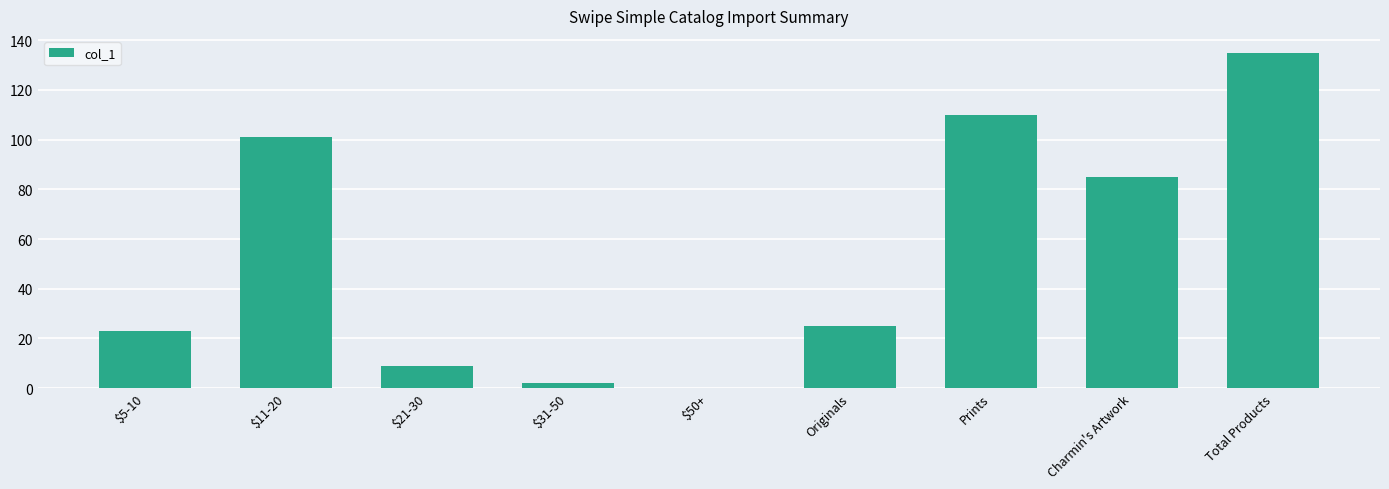

Count the number of data series in this chart.

1